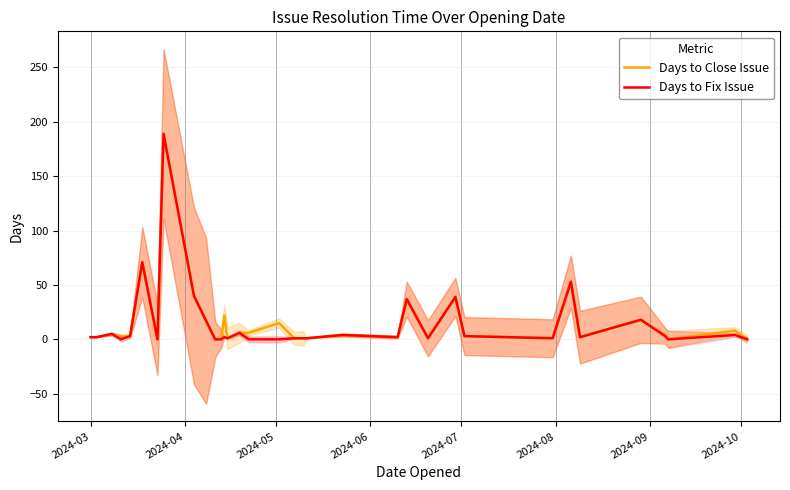

What is the greatest value displayed?

189